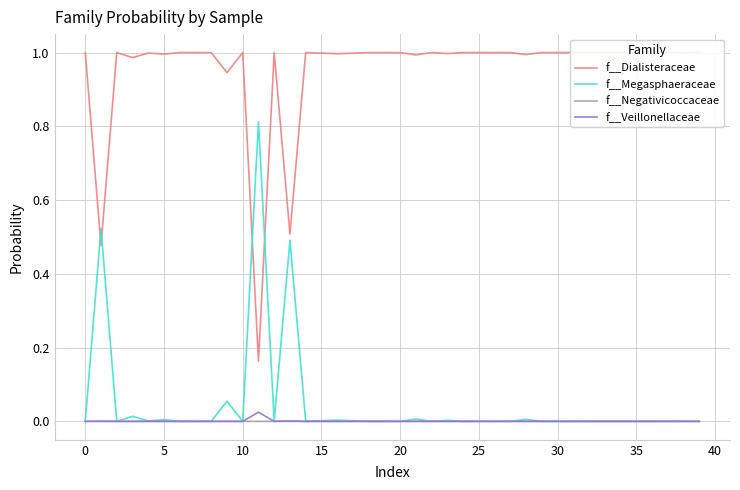

True or false: f__Veillonellaceae and f__Dialisteraceae intersect in this chart.

False